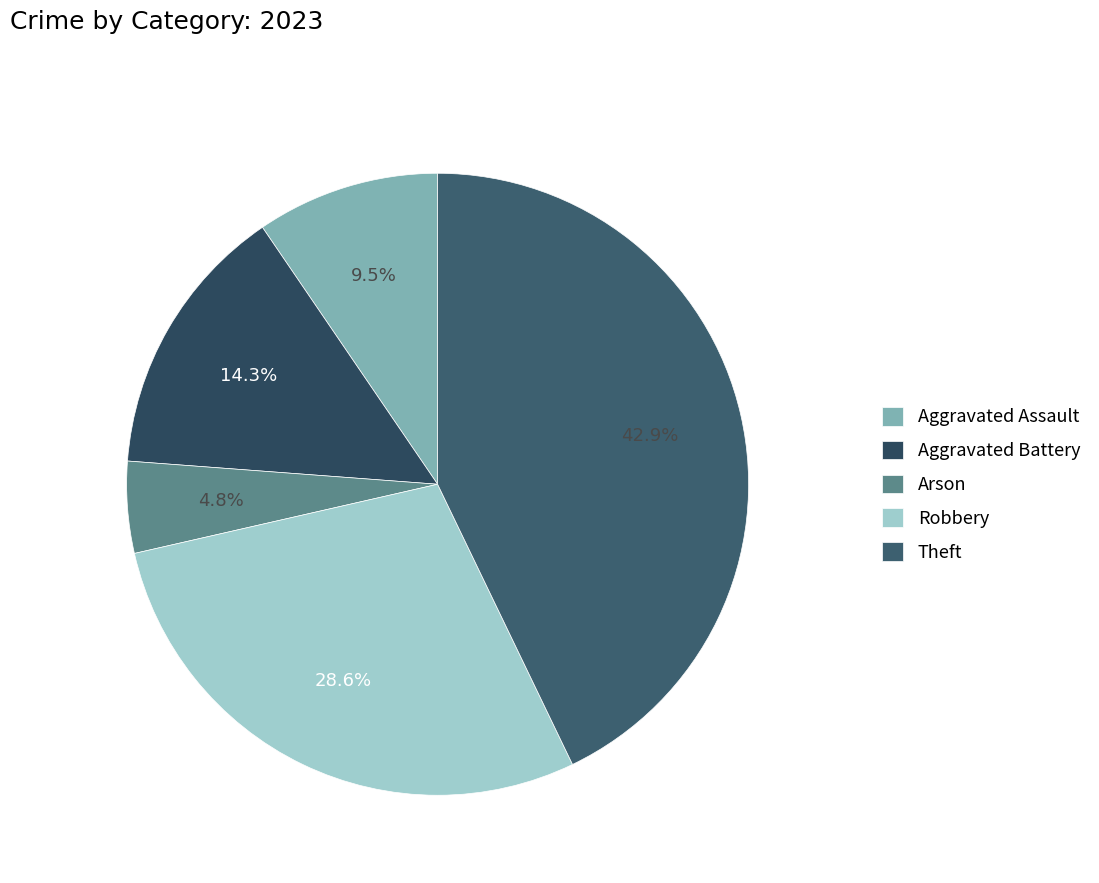

The Aggravated Battery slice represents 14% of the pie. True or false?

True